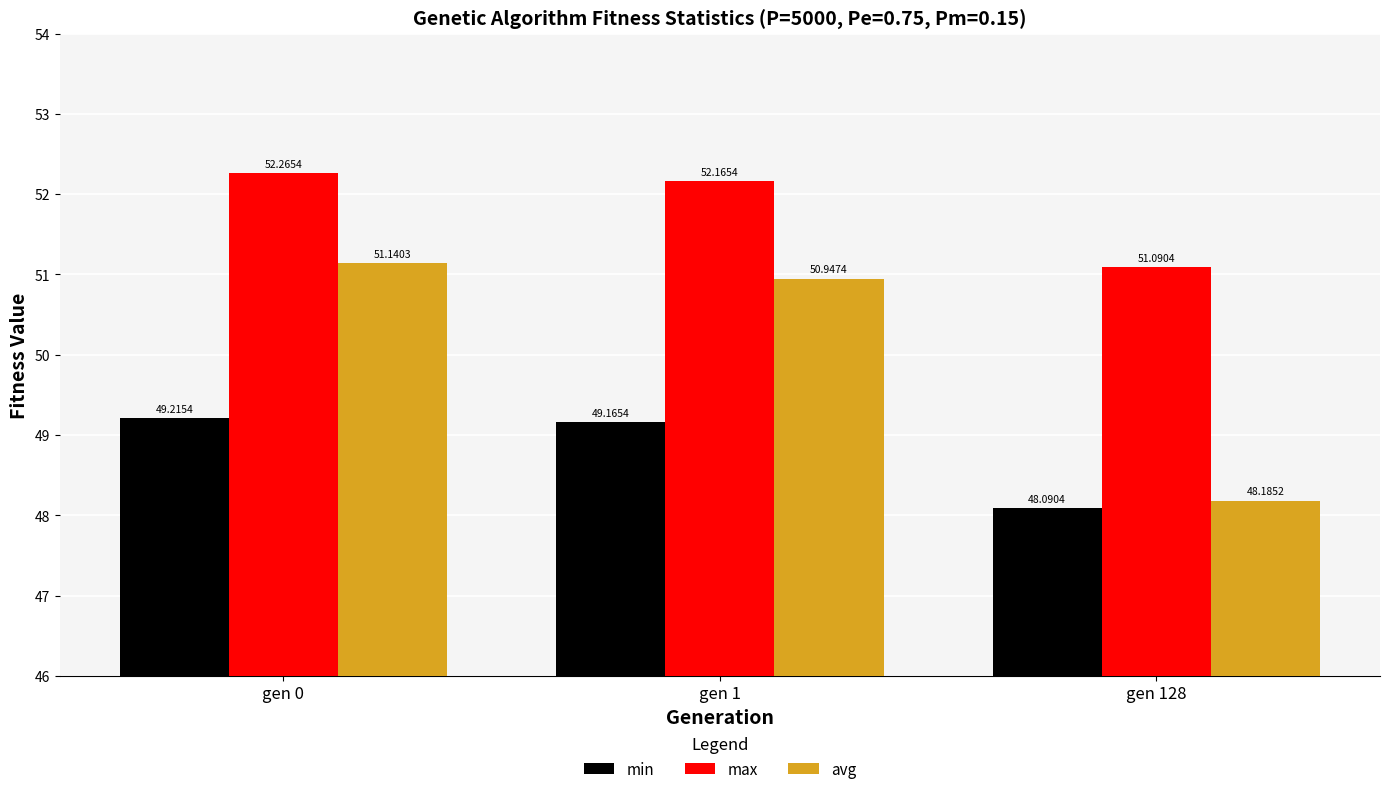

At which label does avg reach its minimum?

gen 128